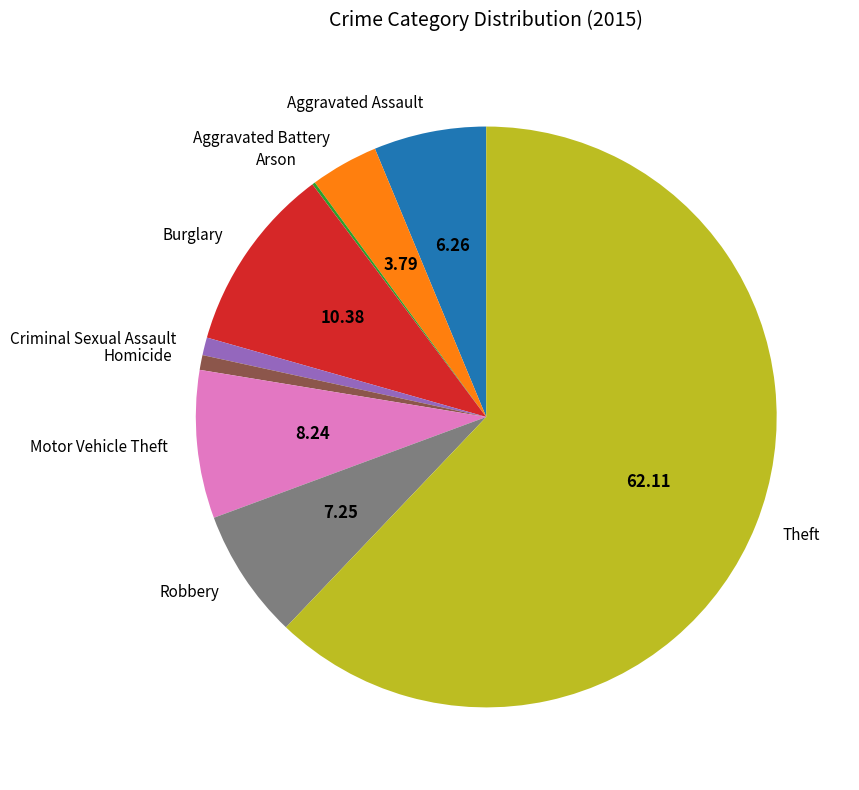

True or false: Aggravated Battery accounts for 4% of the total.

True